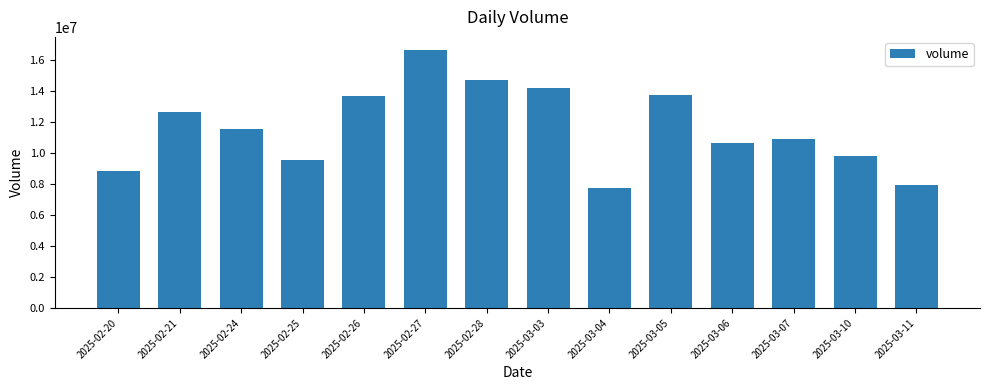

Is it true that the value at 2025-03-03 is 14189402?

True